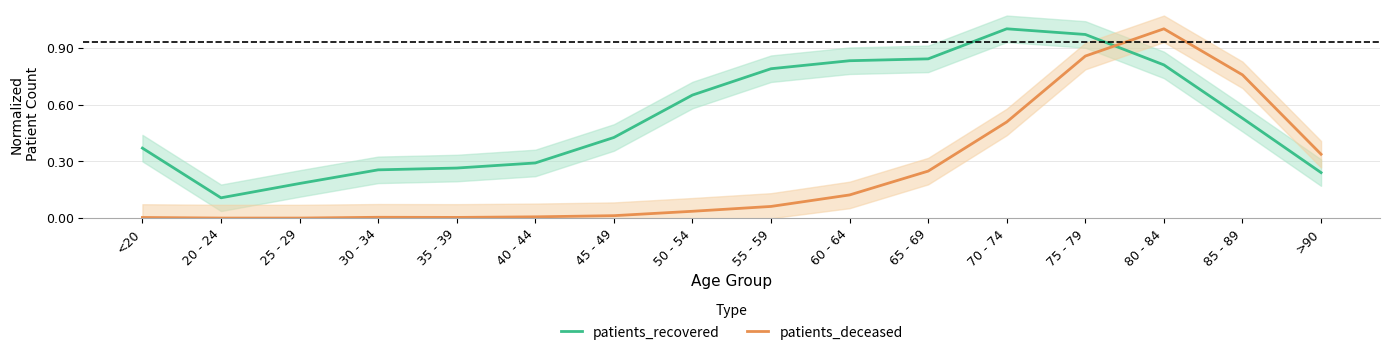

Does the chart have visible grid lines?

Yes